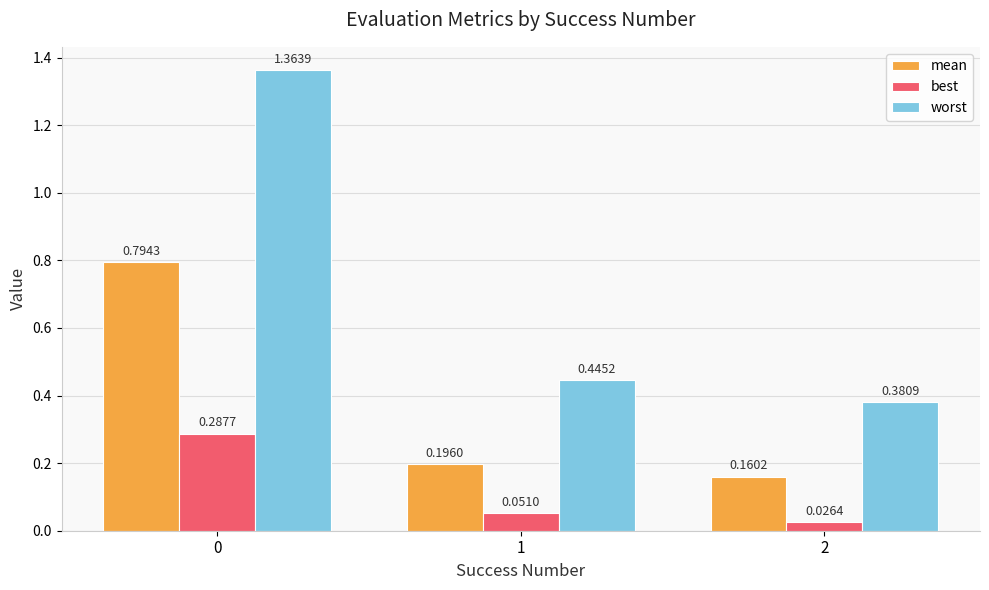

At how many categories does at least one series exceed 0?

3